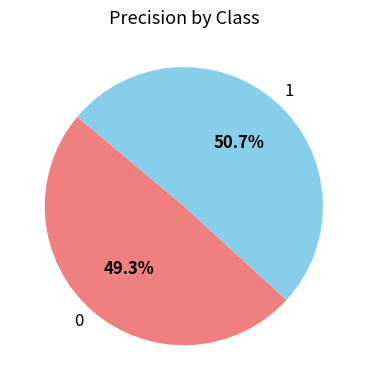

To the nearest percent, what is the combined percentage of 0 and 1?

100%